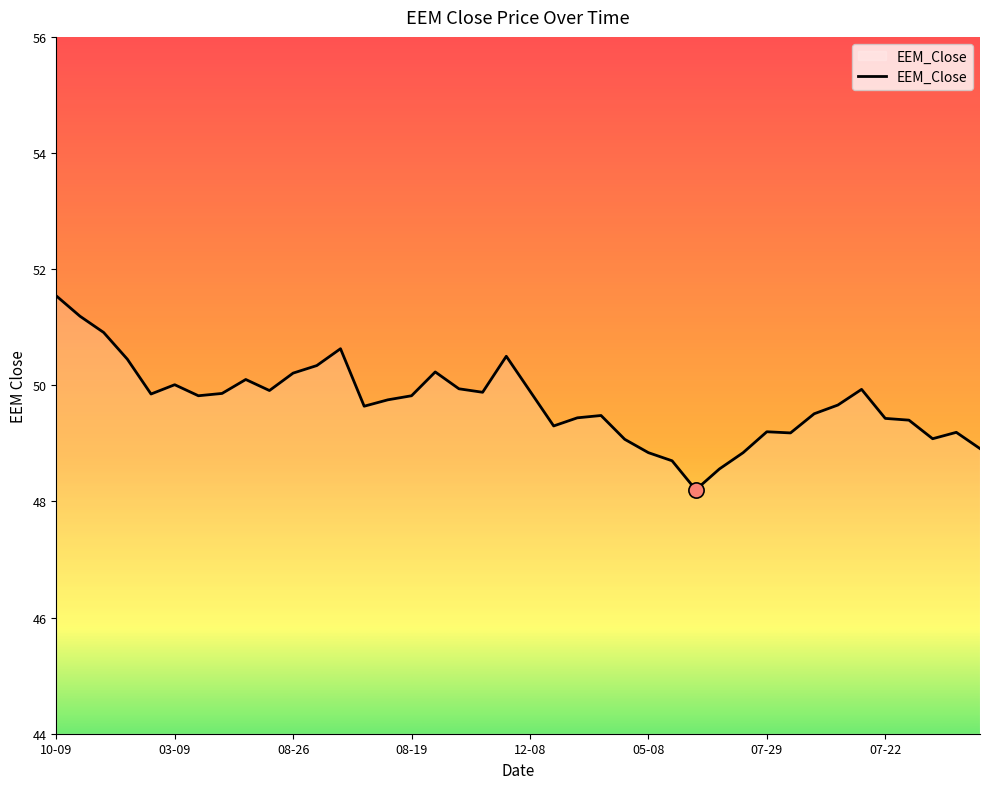

What is the difference between the maximum and minimum values?

3.3